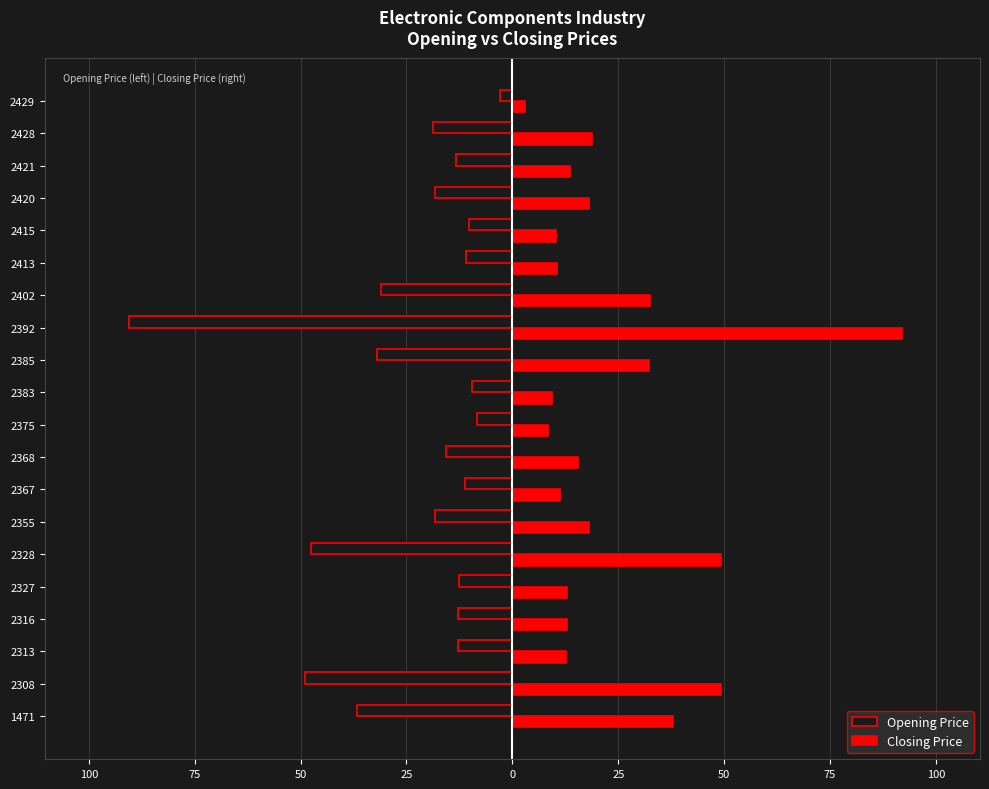

What is the maximum value shown in the chart?

92.0